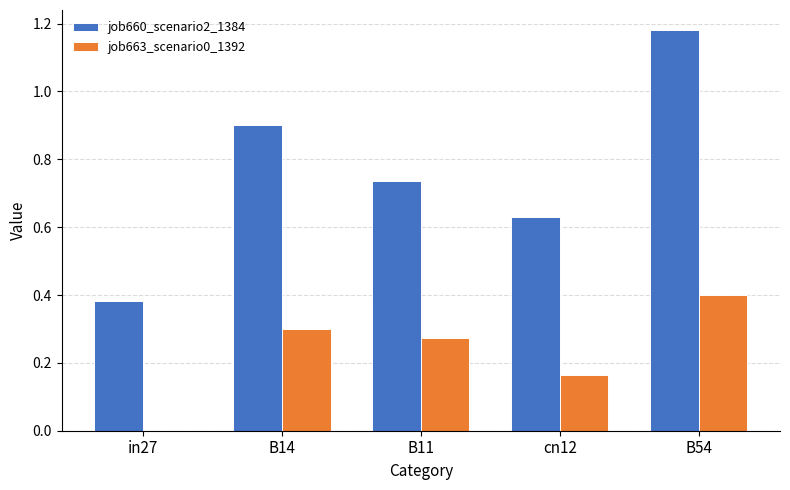

What is the sum of the job660_scenario2_1384 values at B54 and B14?

2.1